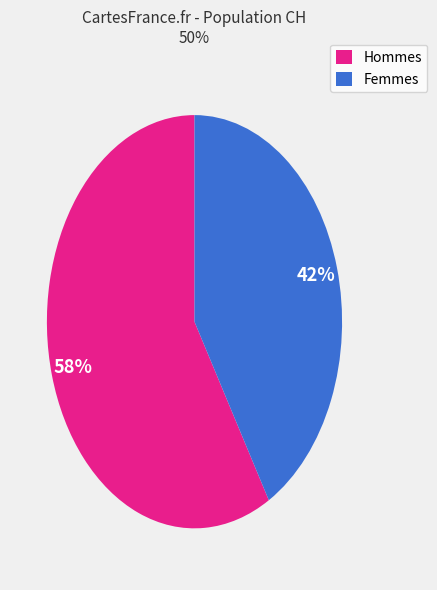

Rank the categories by value from highest to lowest.

Hommes, Femmes